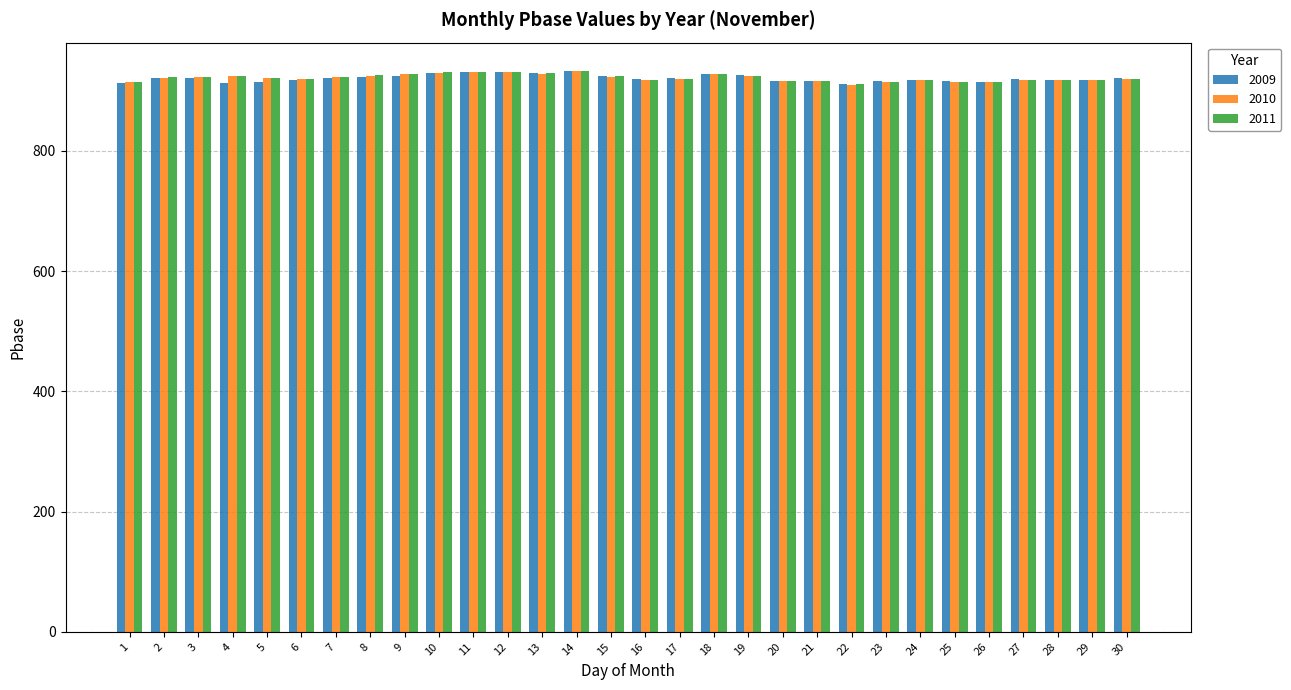

What is the total value across all series at 25?

2744.8